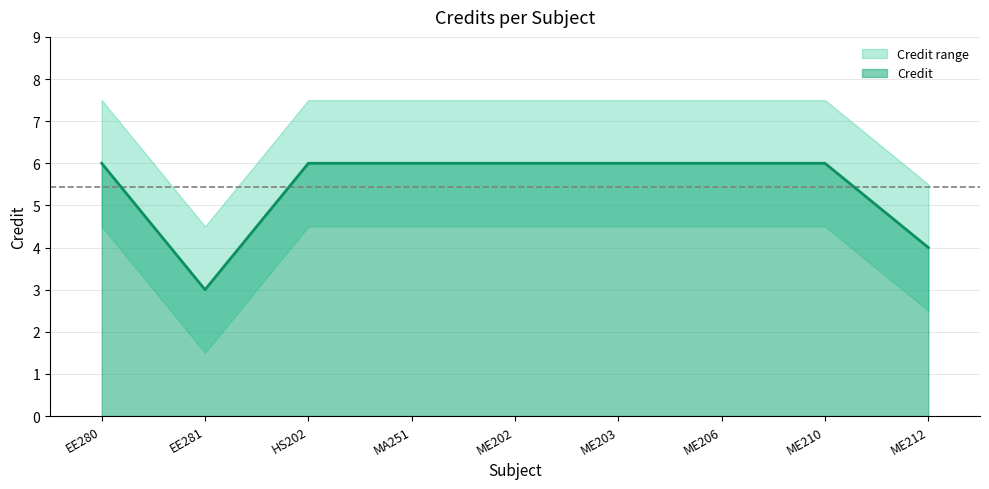

What is the label of the 9th point from the right?

EE280